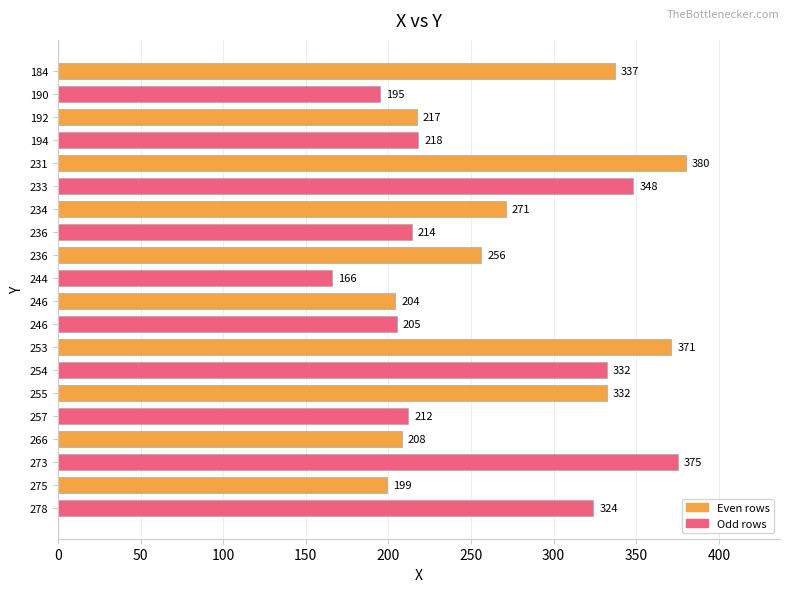

Are the bars grouped side by side (vs. stacked)?

No